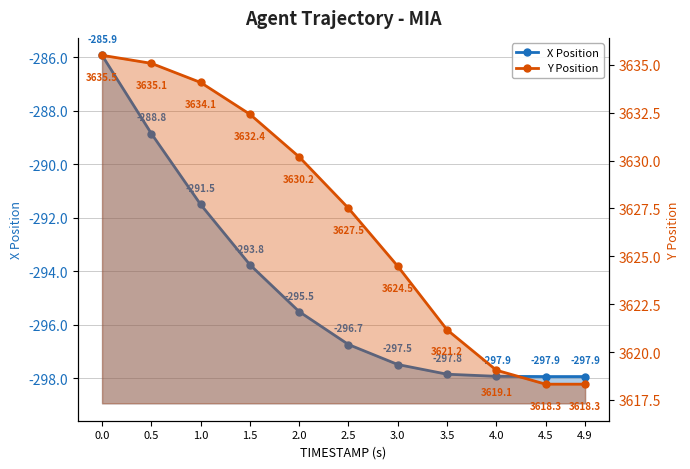

Is it true that Y Position equals 3618.3 at 4.9?

True